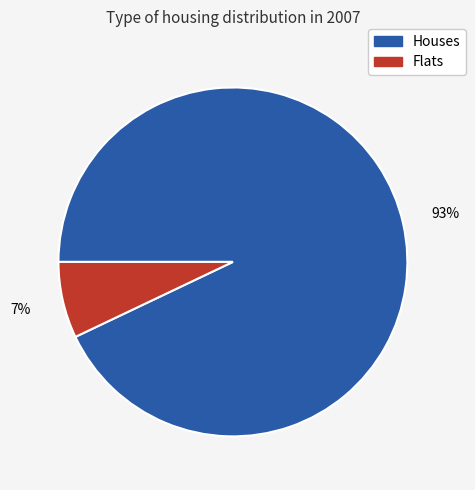

To the nearest percent, what percentage of the pie is Houses?

93%